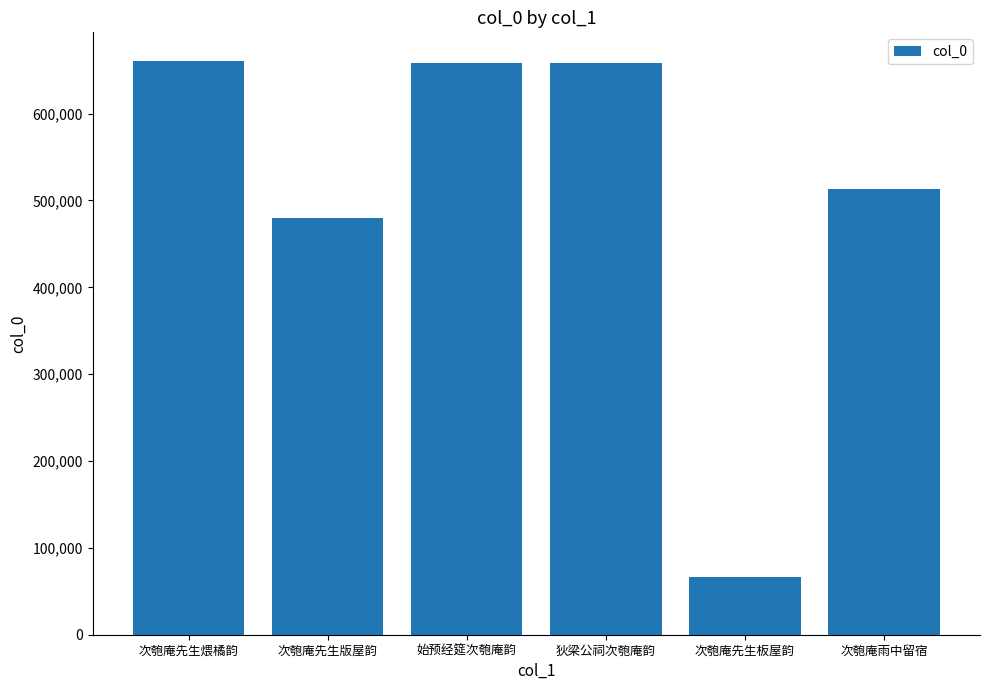

What is the value of the 4th bar from the left?

658434